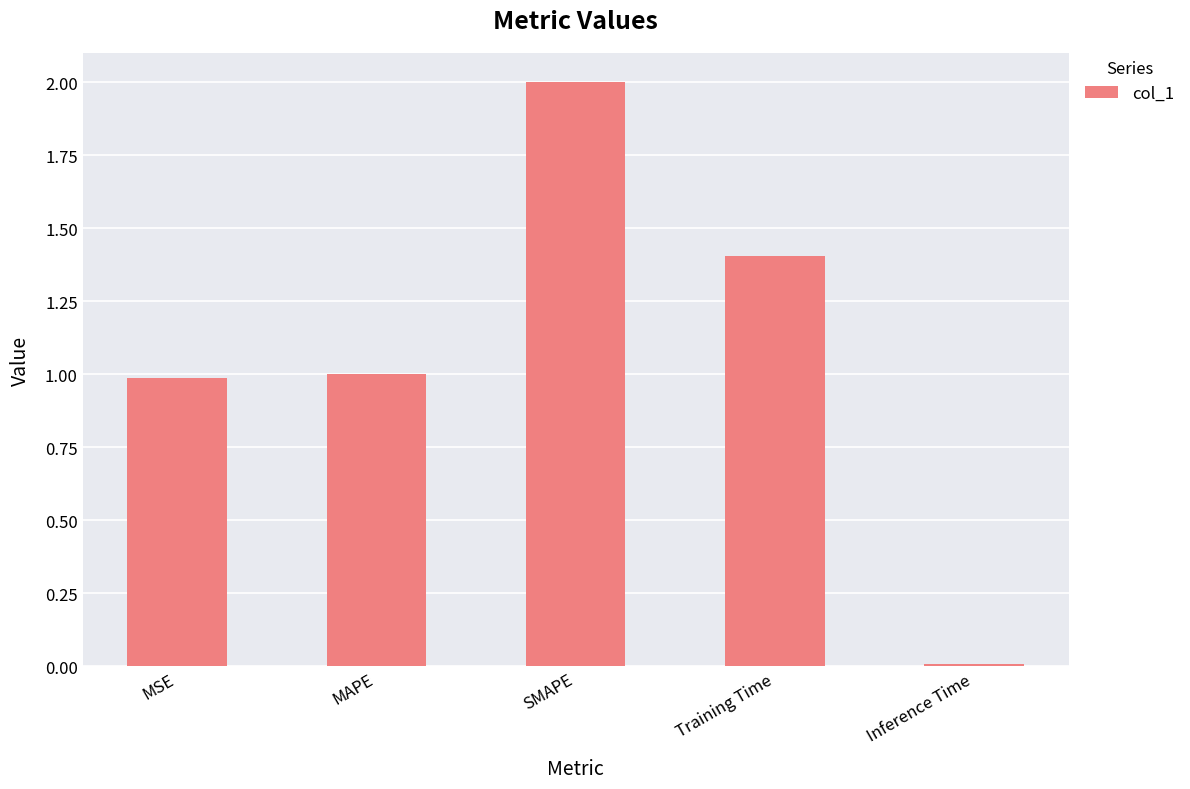

What is the label of the 4th bar from the left?

Training Time